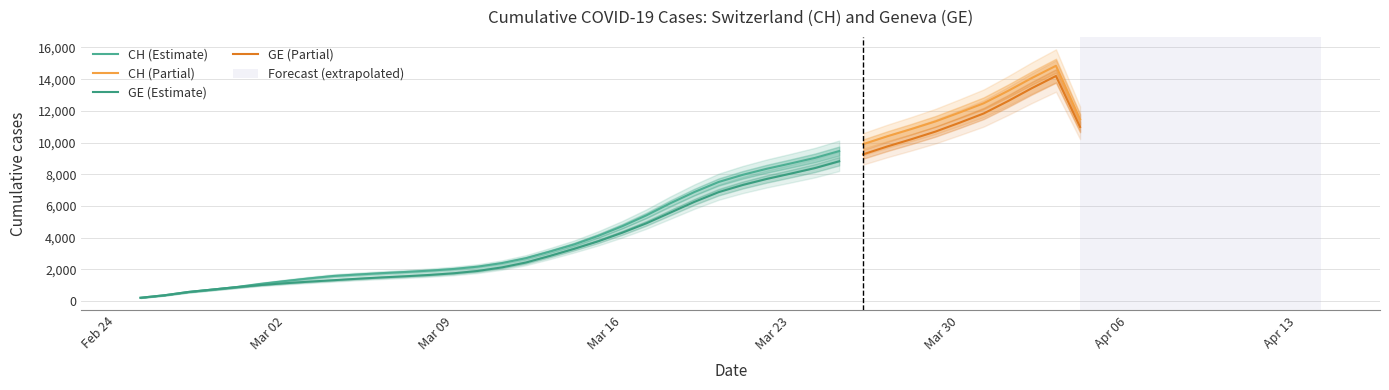

List the labels in order of GE value, smallest first.

0, 1, 2, 3, 4, 5, 6, 7, 8, 9, 10, 11, 12, 13, 14, 15, 16, 17, 18, 19, 20, 21, 22, 23, 24, 25, 26, 27, 28, 29, 30, 31, 32, 33, 34, 35, 36, 37, 38, 39